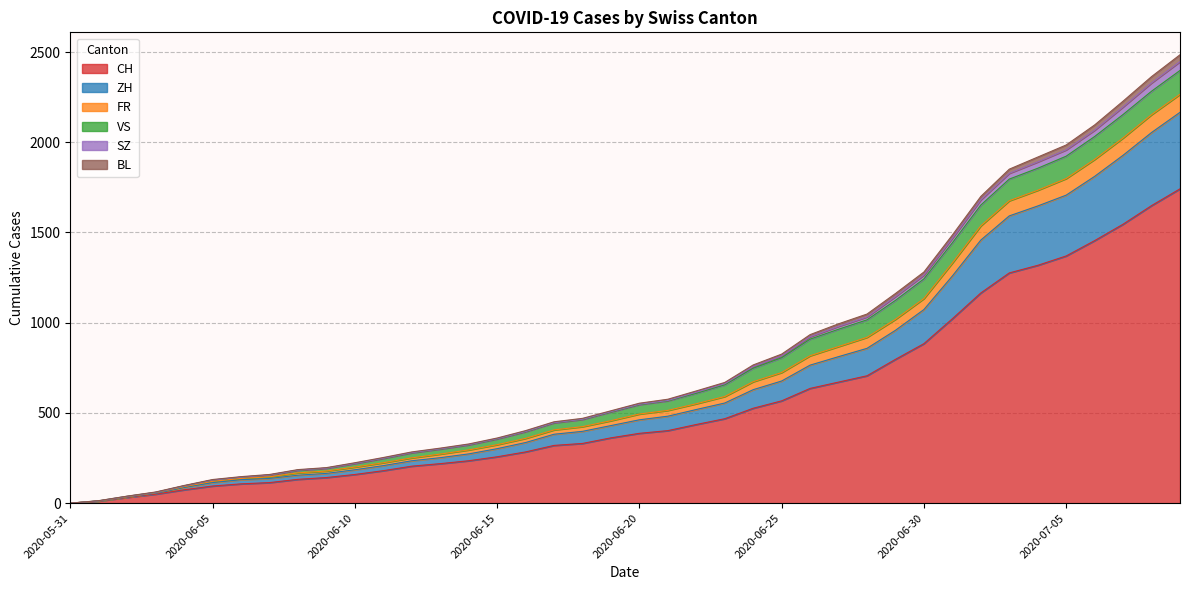

True or false: FR has more than 2 interior local peaks.

False